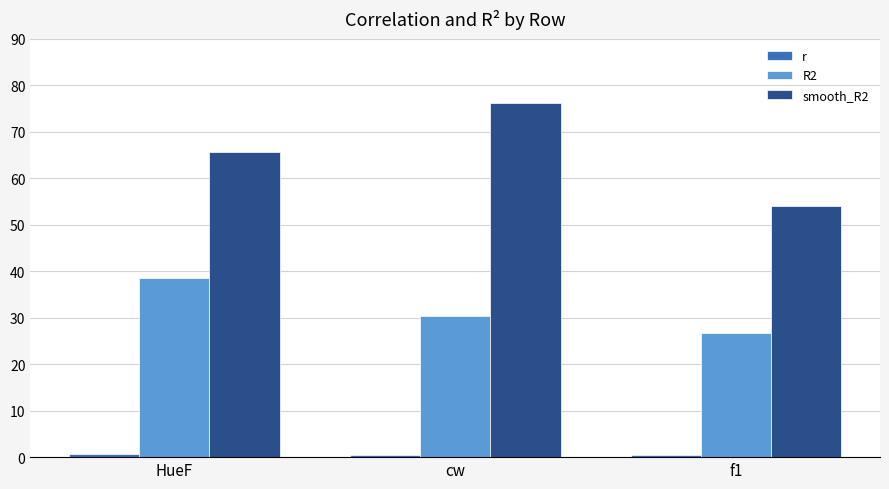

Which series has the largest total across all categories?

smooth_R2